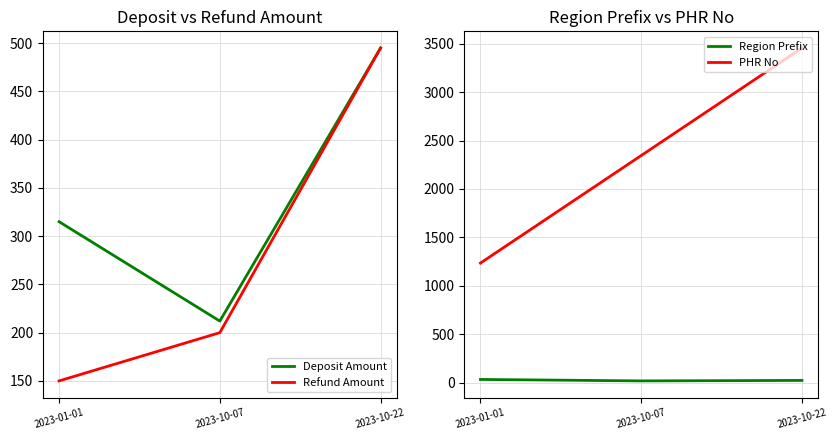

Is the value of Deposit Amount at 2023-10-07 greater than the value of PHR No at 2023-10-07?

No